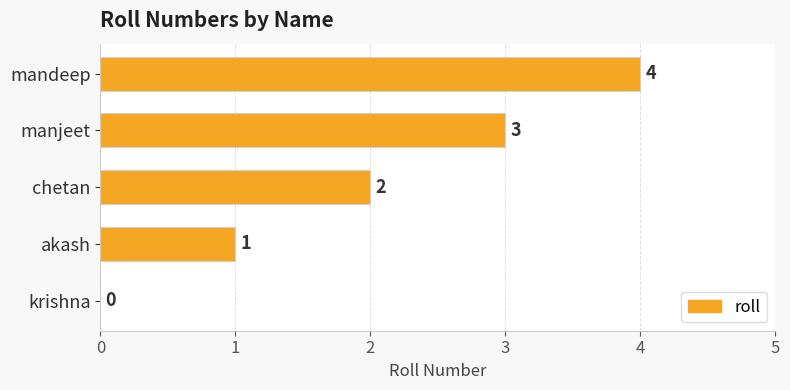

Count the values in the range 1 to 3.

3